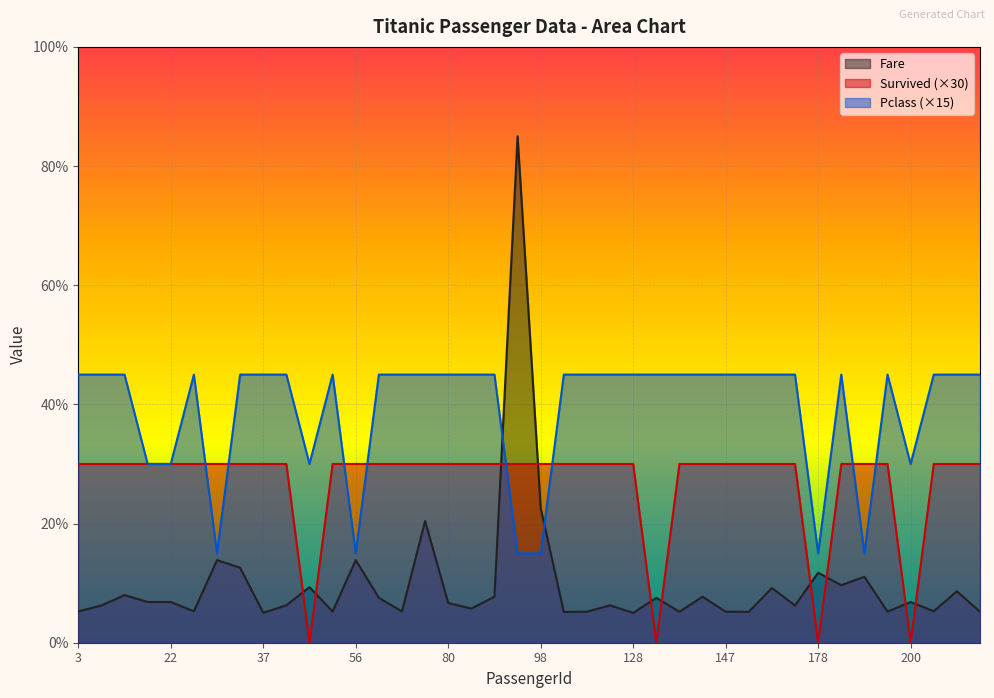

What is the value of the Survived point at the 25th from the left?

30.0